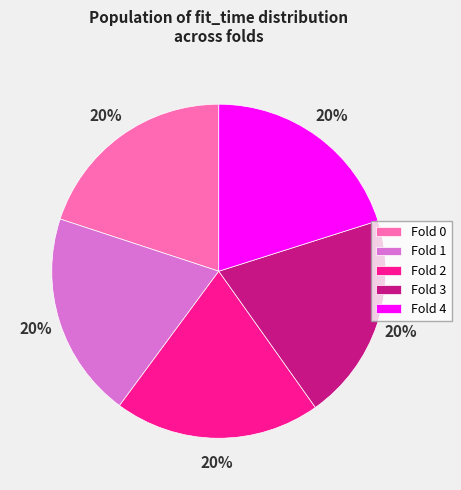

The Fold 1 slice represents 20% of the pie. True or false?

True